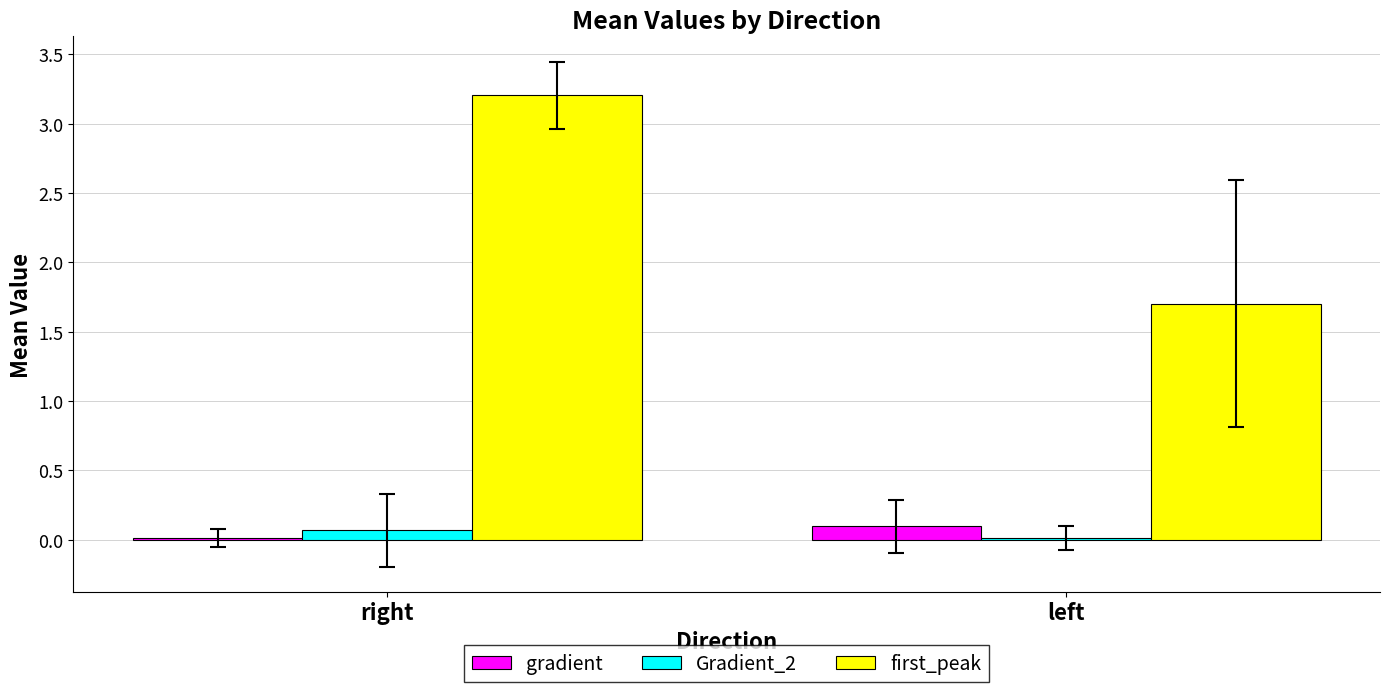

What is the sum of all Gradient_2 values?

0.1